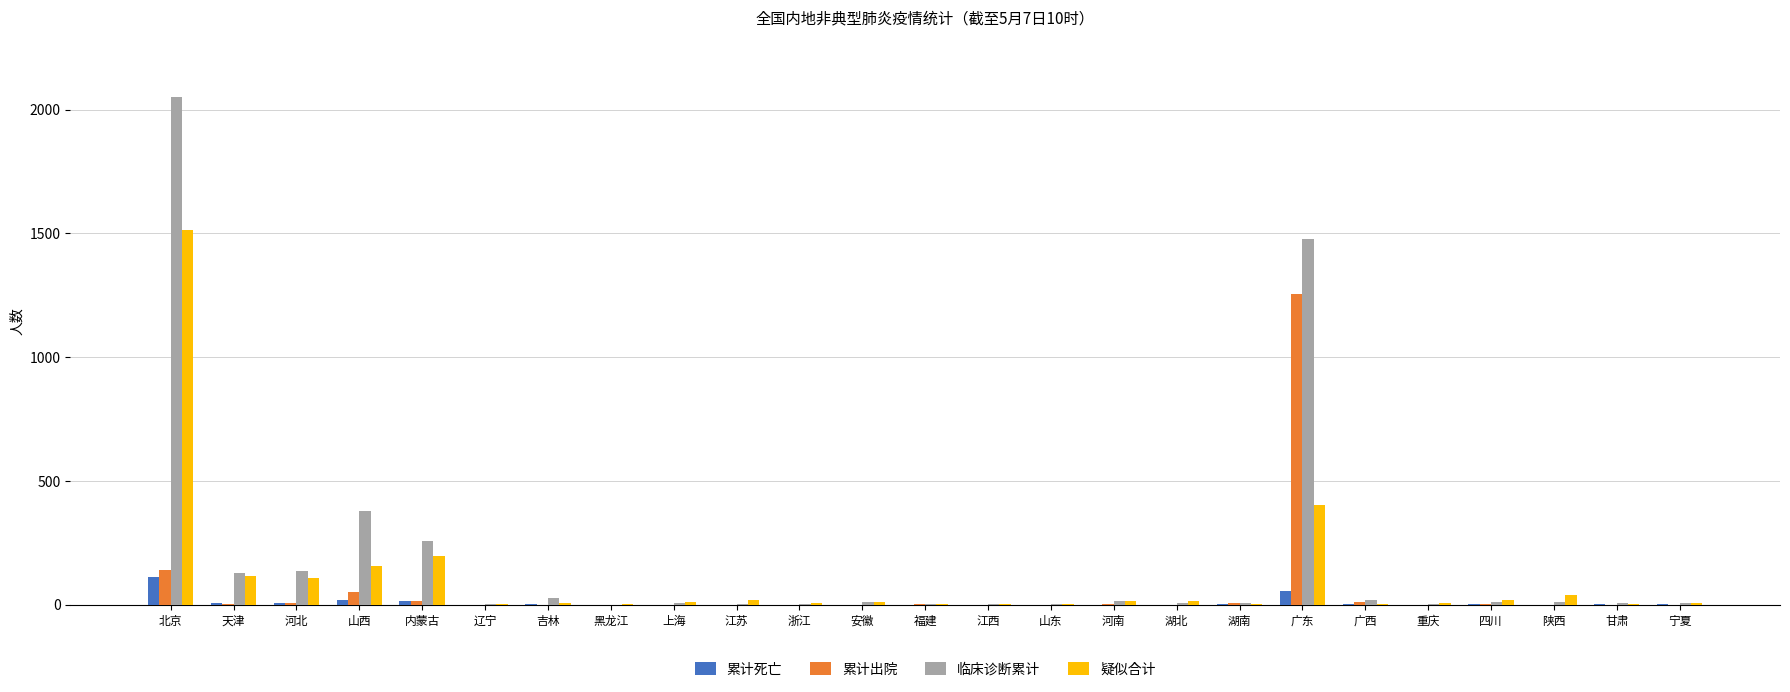

Is it true that 累计死亡 equals 2 at 吉林?

True